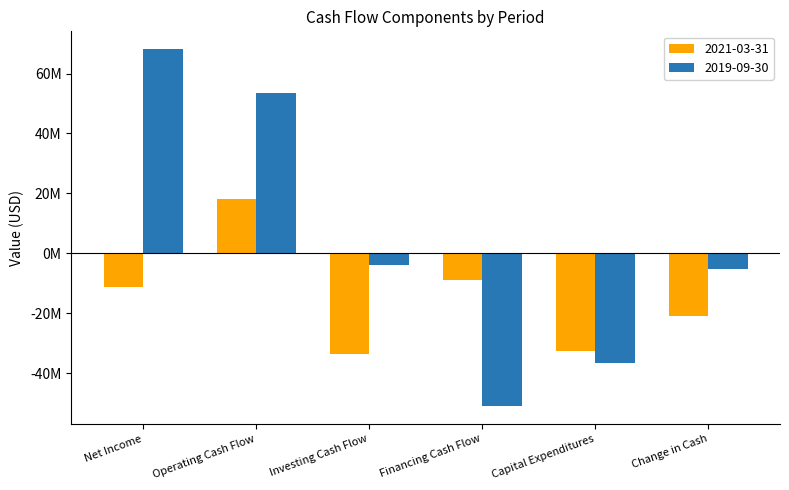

Does the chart contain any negative values?

Yes